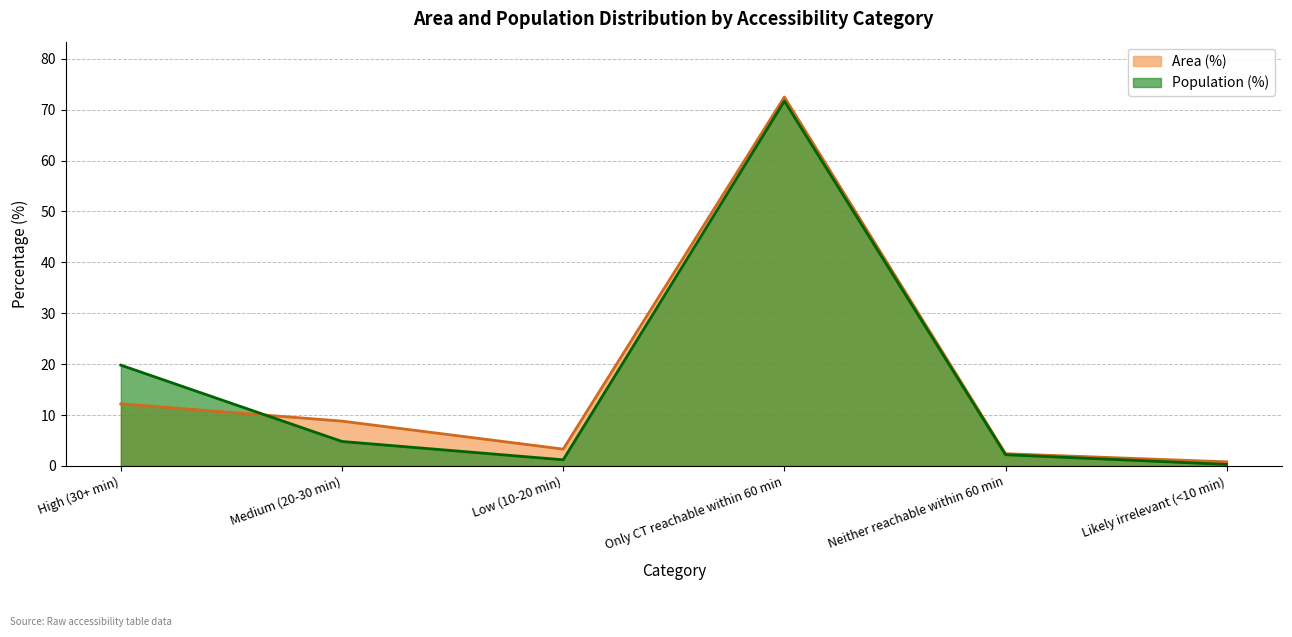

Reading left to right, transcribe all the data shown in this chart.

Area (%): High (30+ min)=12.2	Medium (20-30 min)=8.8	Low (10-20 min)=3.3	Only CT reachable within 60 min=72.5	Neither reachable within 60 min=2.4	Likely irrelevant (<10 min)=0.8
Population (%): High (30+ min)=19.8	Medium (20-30 min)=4.8	Low (10-20 min)=1.2	Only CT reachable within 60 min=71.7	Neither reachable within 60 min=2.2	Likely irrelevant (<10 min)=0.3